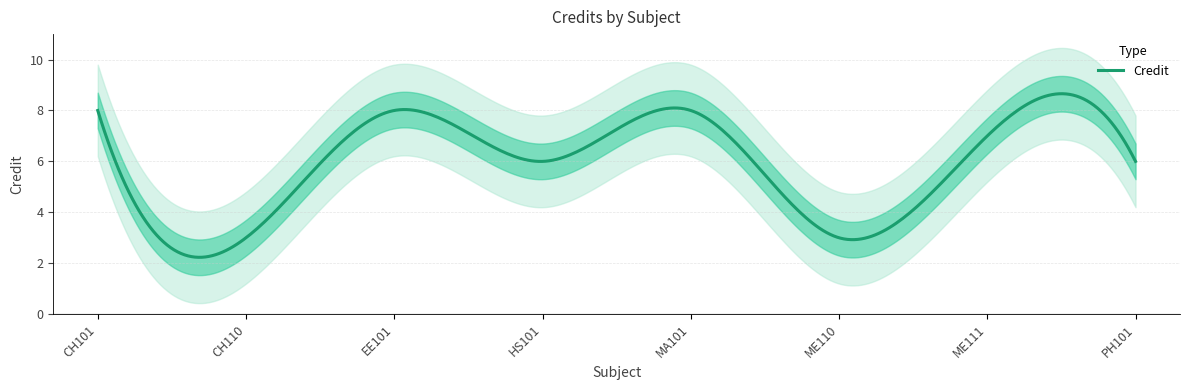

Which has a higher value, HS101 or CH101?

CH101